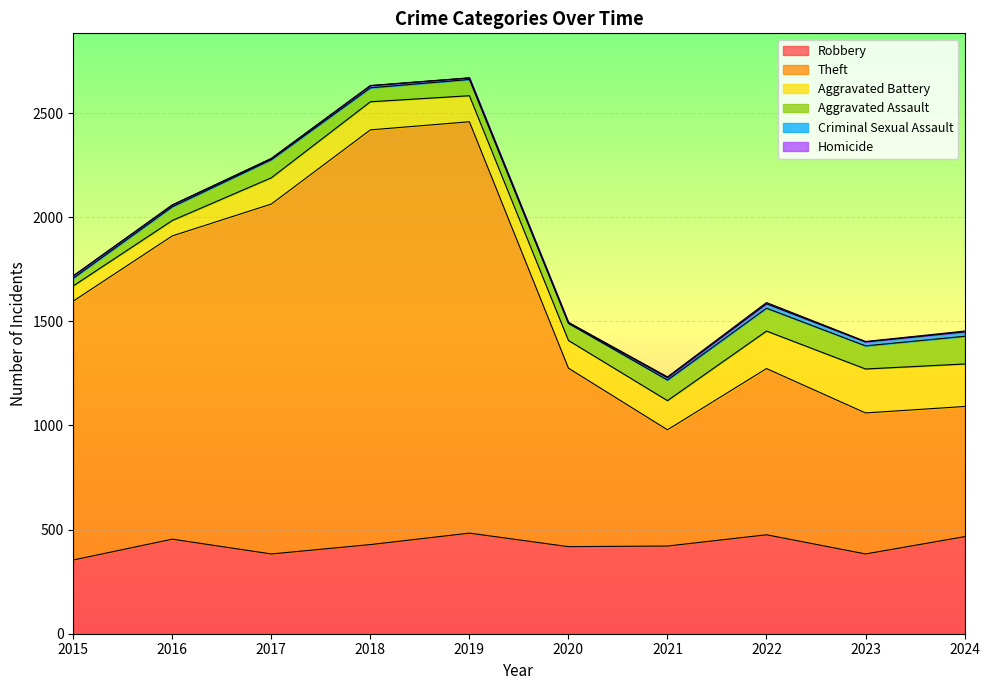

How many distinct data groups are displayed?

6